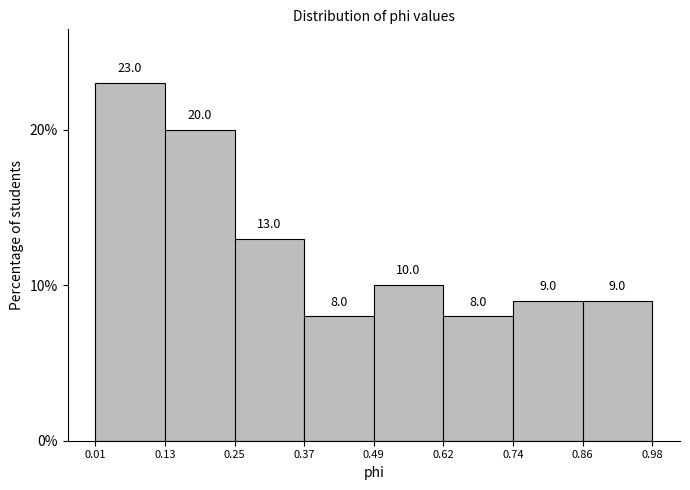

Reading left to right, transcribe this chart: for each bar, give the range it covers on the x-axis and its height.

0.01 to 0.13: 23.0
0.13 to 0.25: 20.0
0.25 to 0.37: 13.0
0.37 to 0.49: 8.0
0.49 to 0.62: 10.0
0.62 to 0.74: 8.0
0.74 to 0.86: 9.0
0.86 to 0.98: 9.0